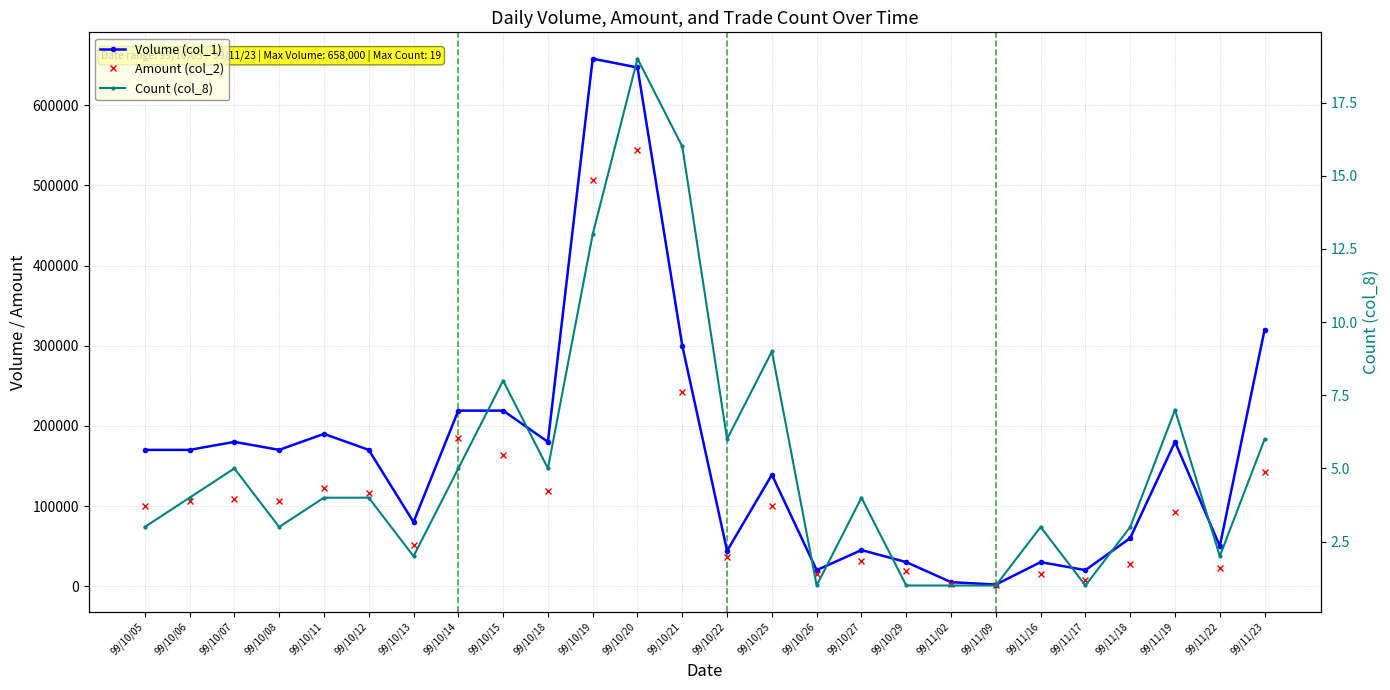

What is the label of the 21st point from the right?

99/10/12